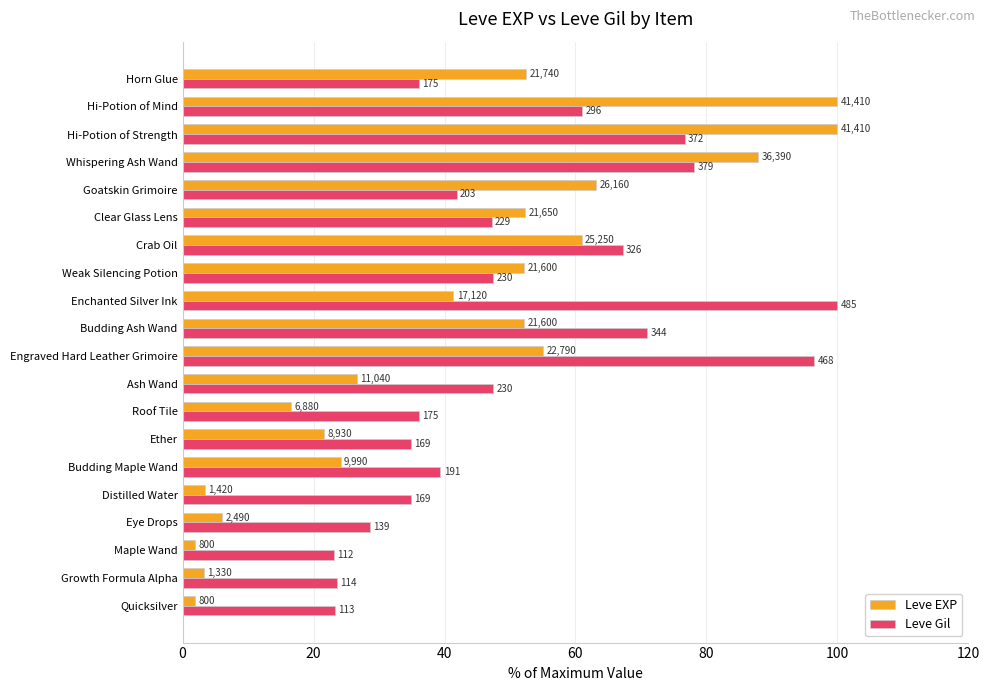

What are all the series names shown in the legend?

Leve EXP, Leve Gil